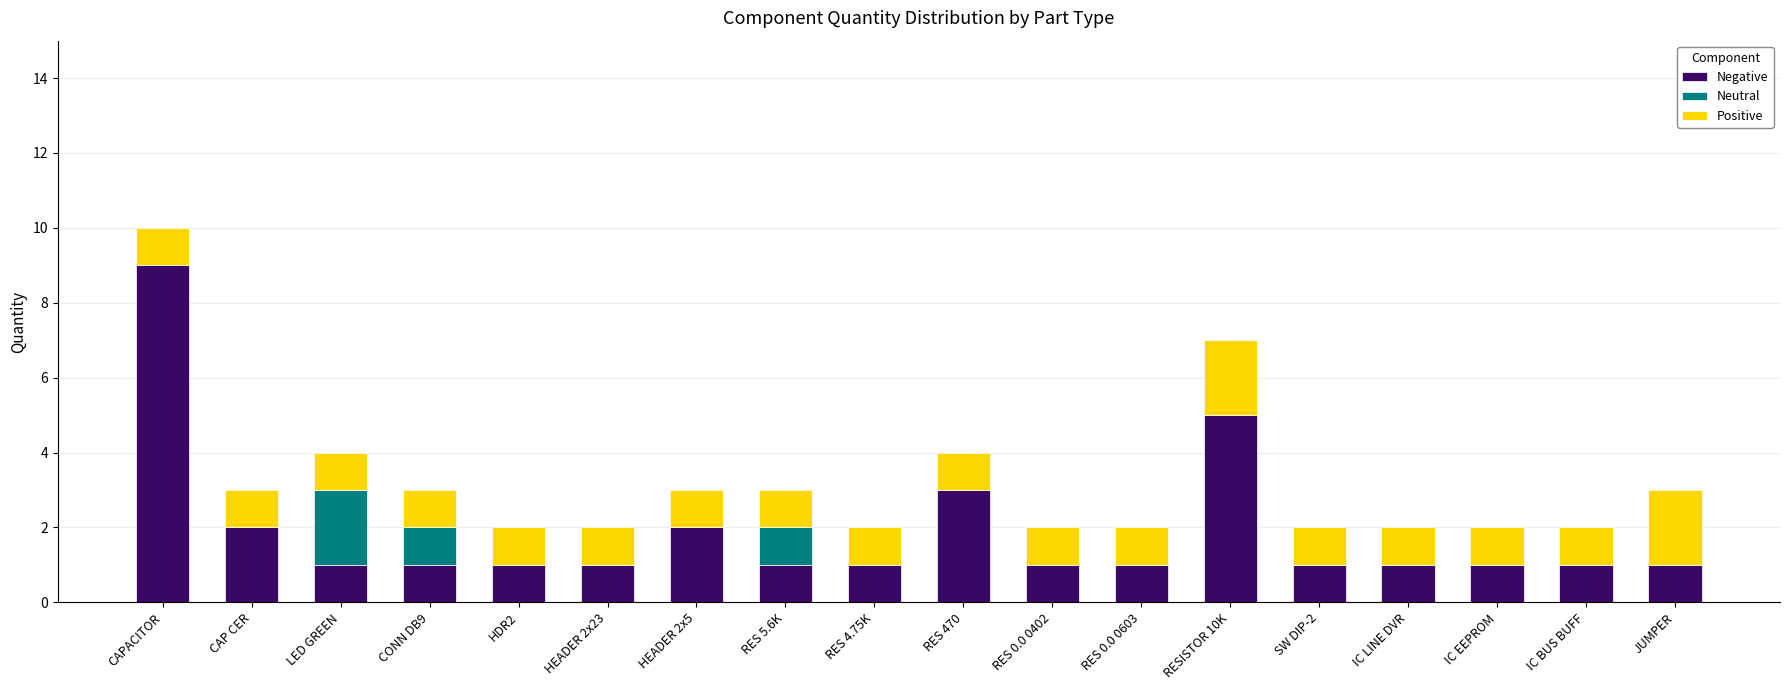

What is the total value across all series at HEADER 2x23?

2